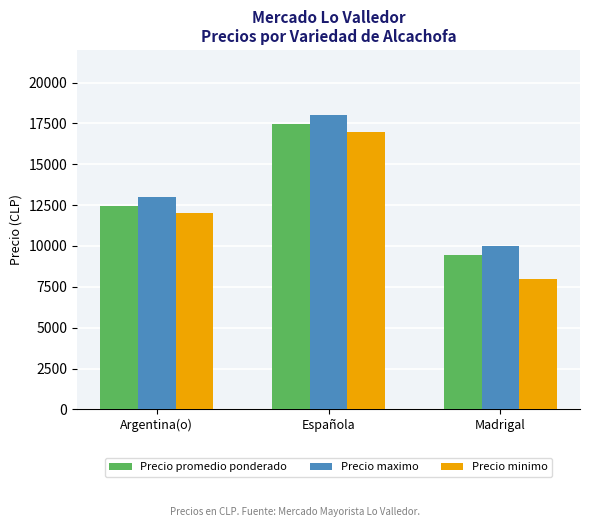

Reading left to right, transcribe all the data shown in this chart.

Precio promedio ponderado: 12425	17448	9433
Precio maximo: 13000	18000	10000
Precio minimo: 12000	17000	8000